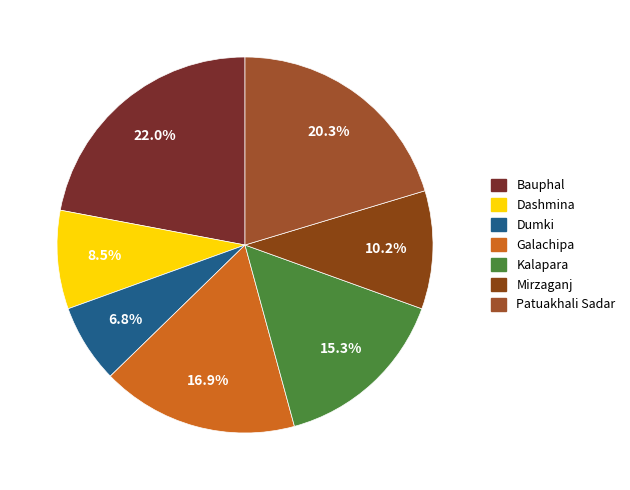

Is it true that Dashmina is 20% of the pie?

False